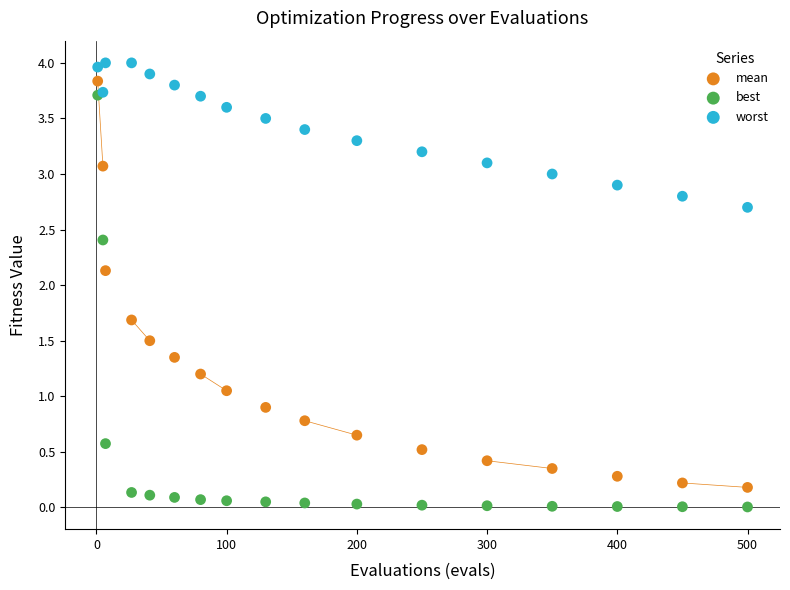

What are all the series names shown in the legend?

mean, best, worst